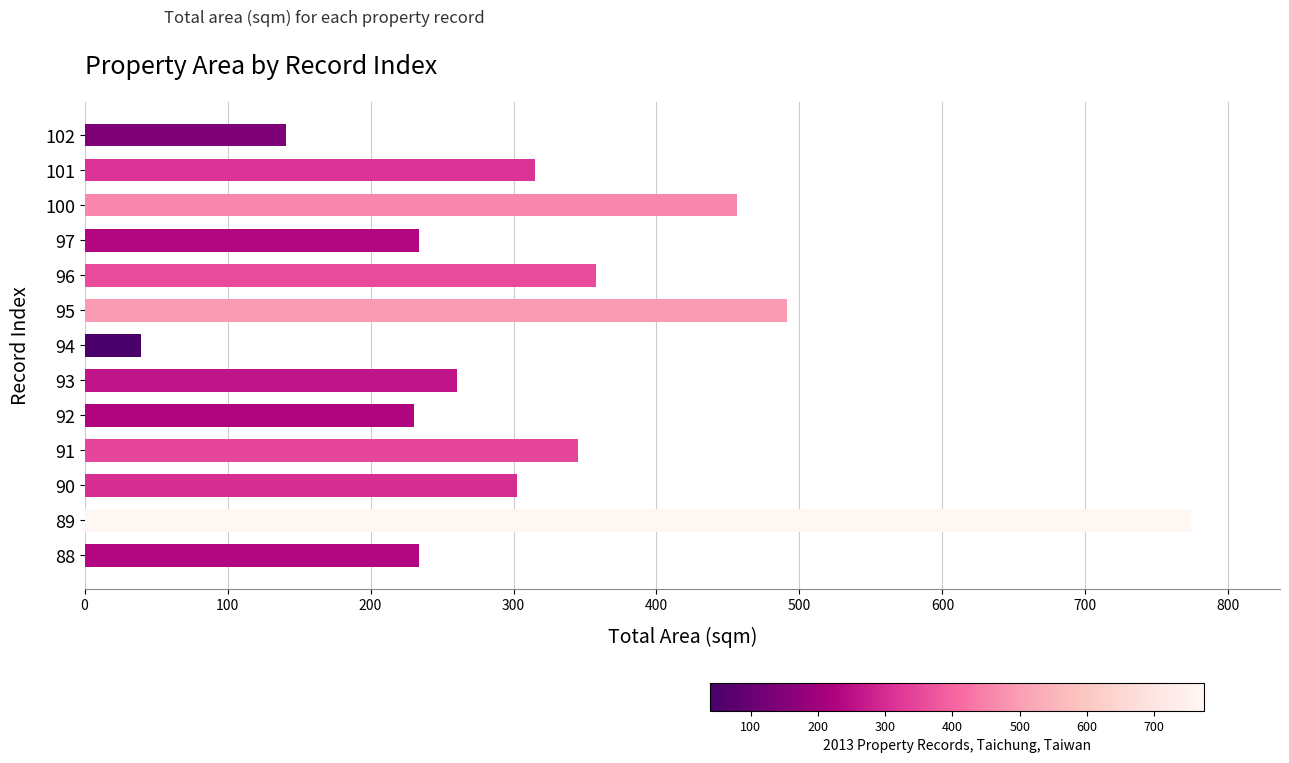

What is the greatest value displayed?

774.2